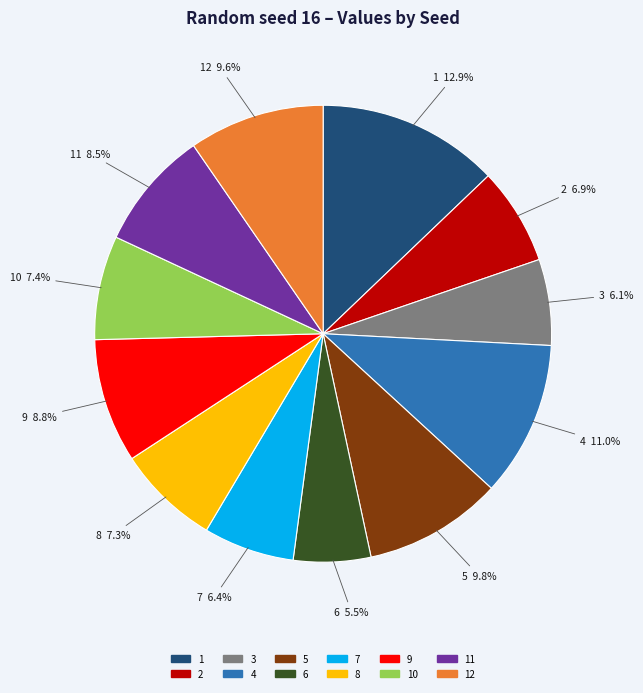

Count the number of slices in the pie.

12